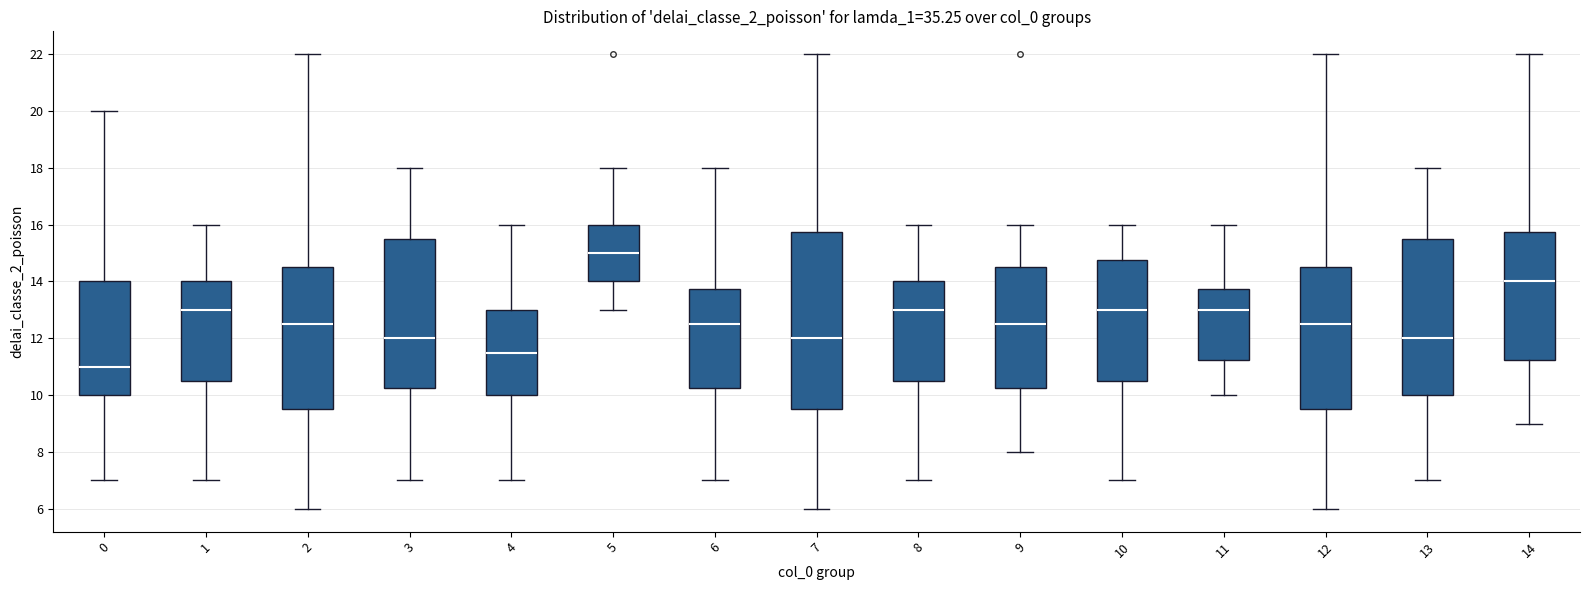

Which box is the tallest, from its lower edge to its upper edge?

7